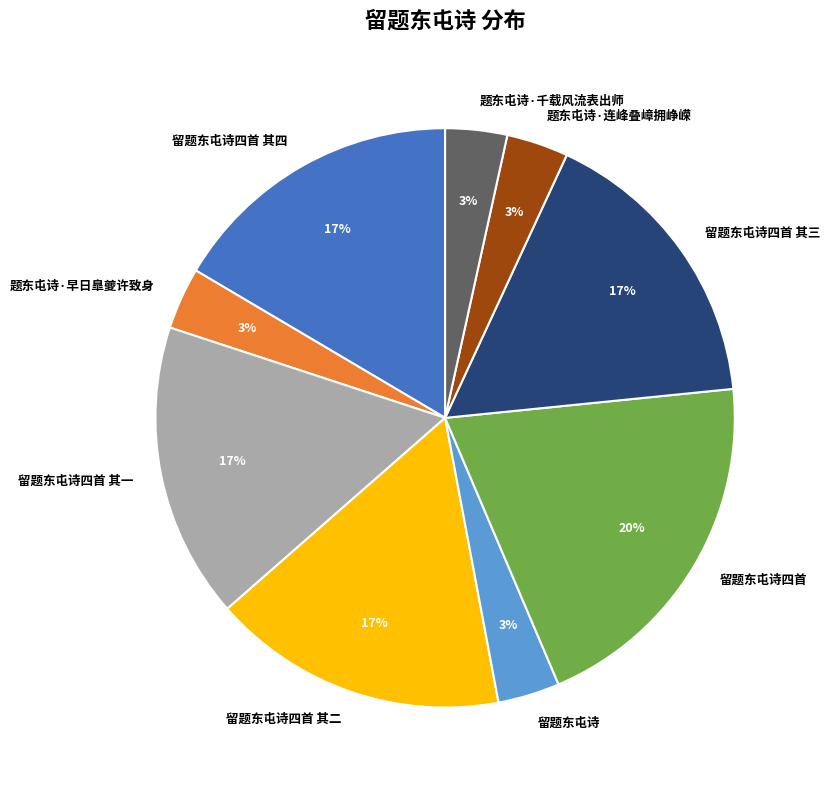

To the nearest percent, what percentage of the pie is 留题东屯诗四首 其四?

17%